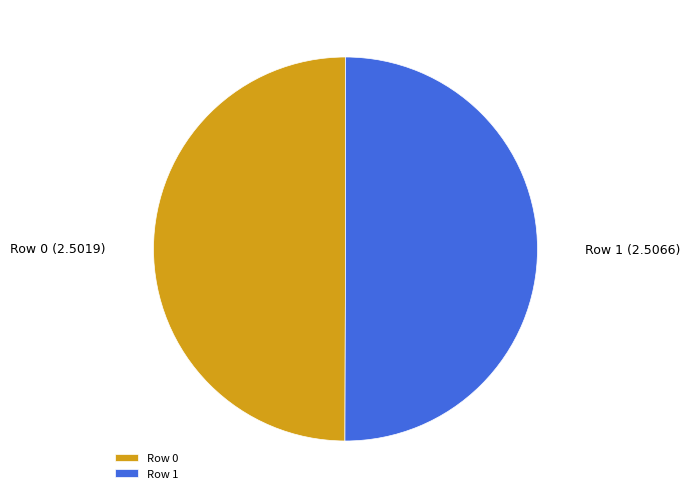

How many slices are in this pie chart?

2